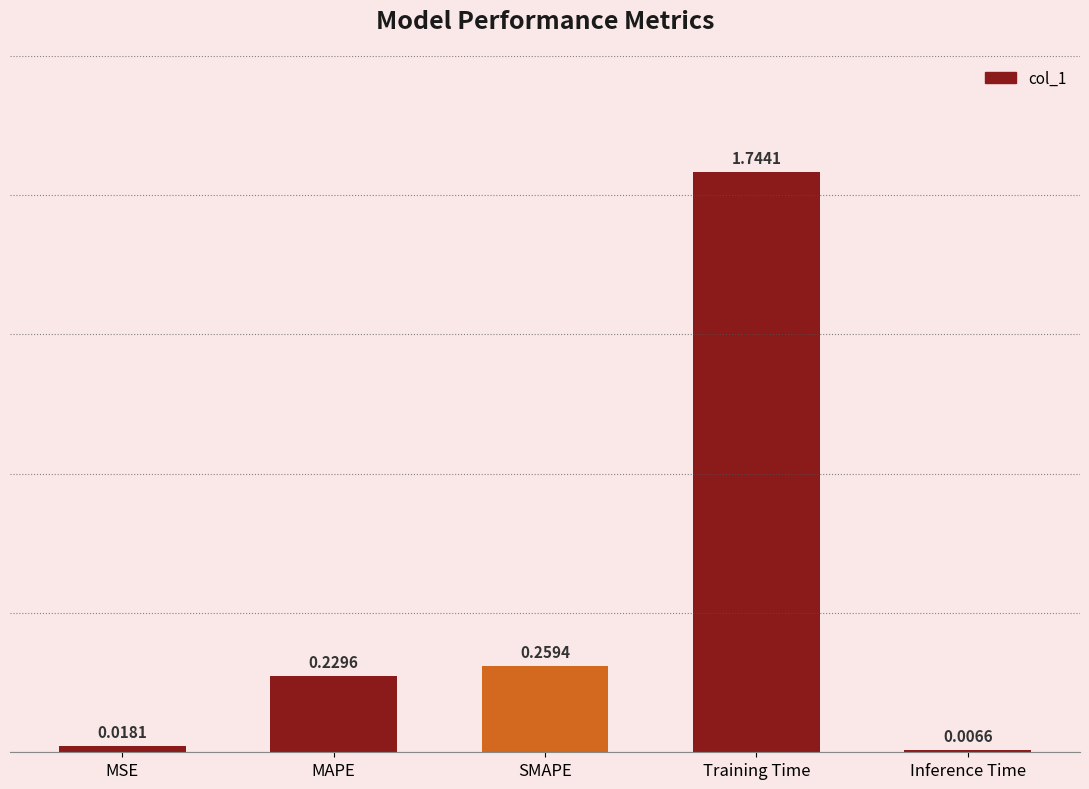

What is the label of the 4th bar from the left?

Training Time